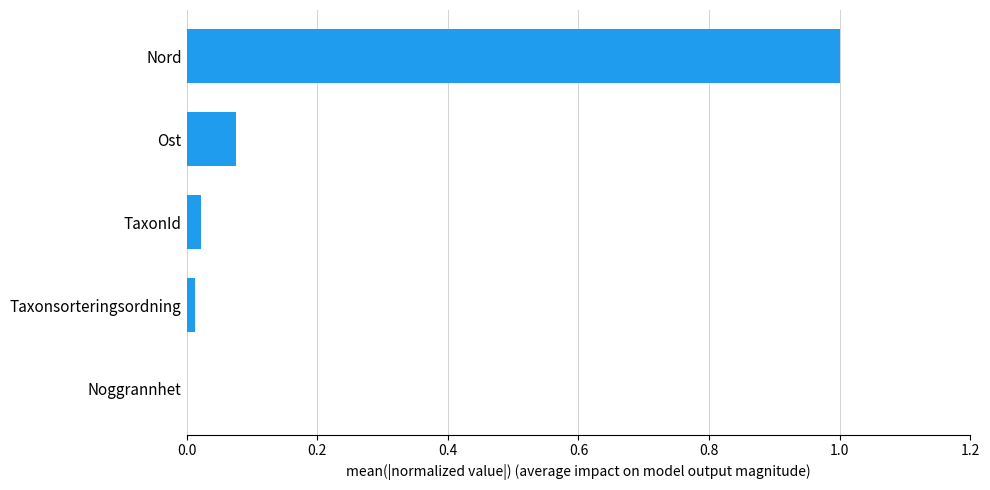

Between TaxonId and Nord, which is larger?

Nord